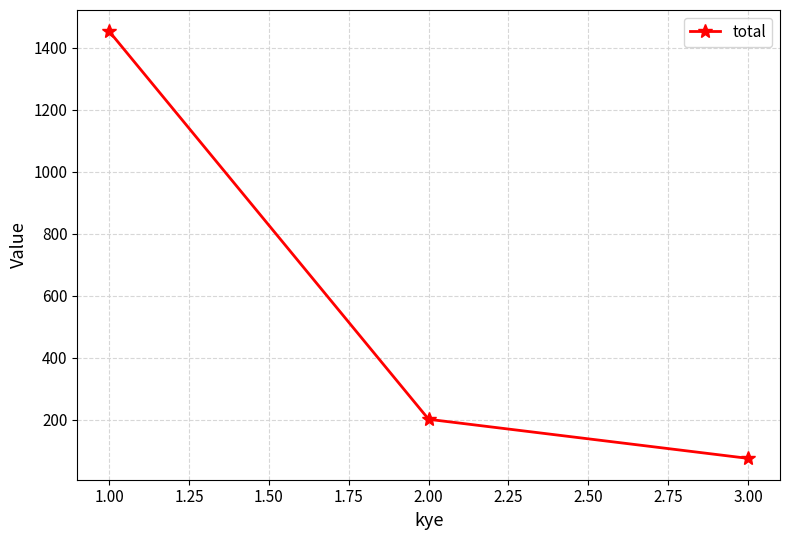

Reading right to left, what are all the values shown in this chart?

3.00=76	2.00=202	1.00=1453